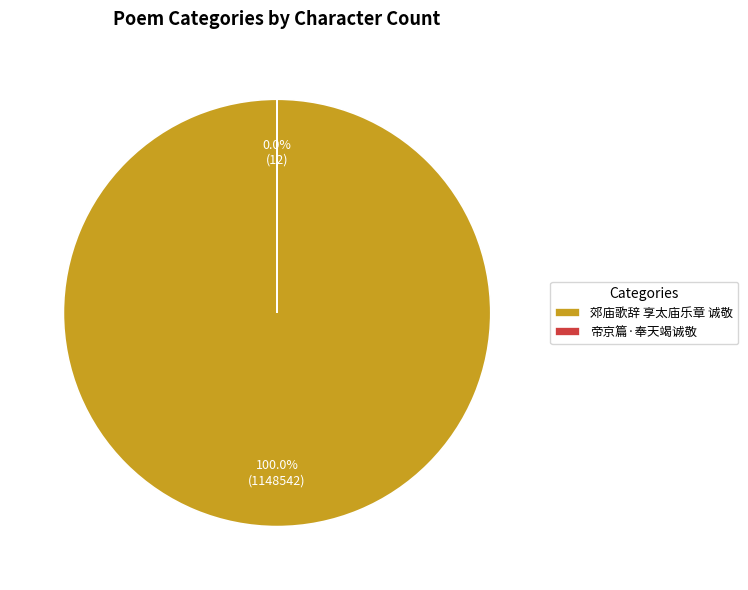

To the nearest percent, what percentage of the pie is 郊庙歌辞 享太庙乐章 诚敬?

100%